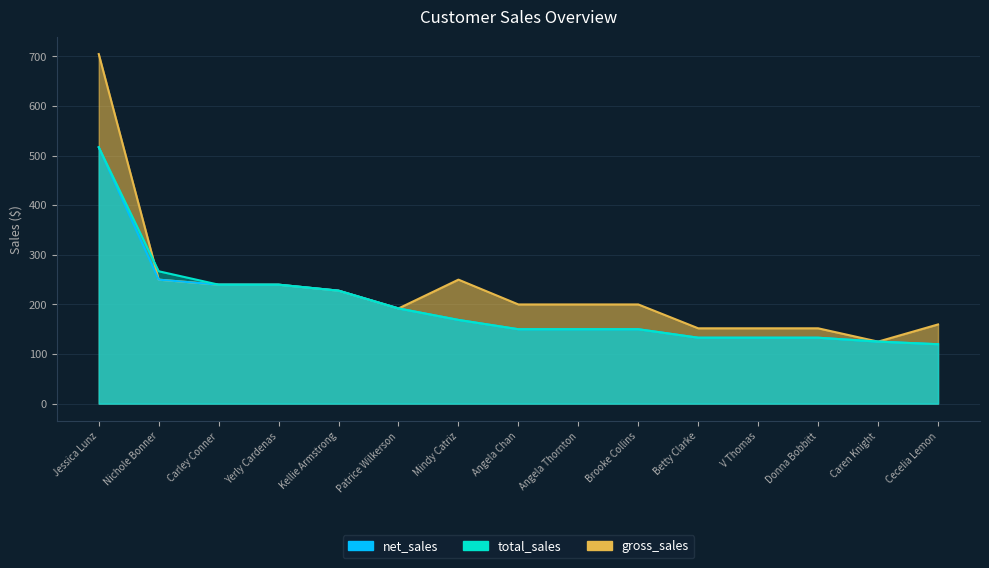

Which series has the largest total across all categories?

gross_sales